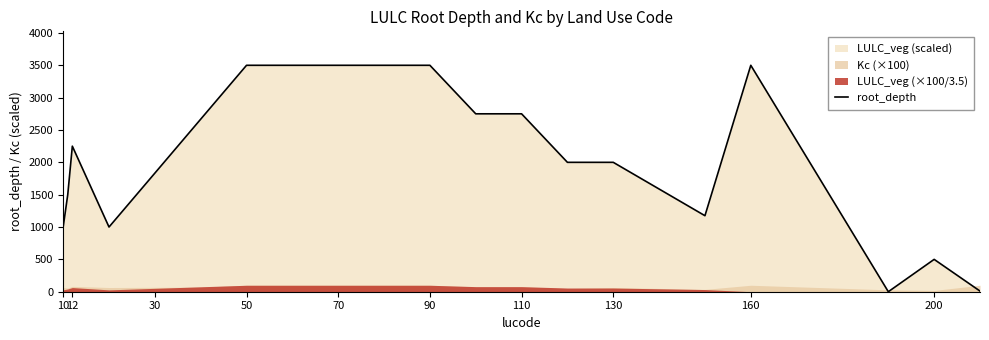

What is the value of the 6th point from the left?

2667